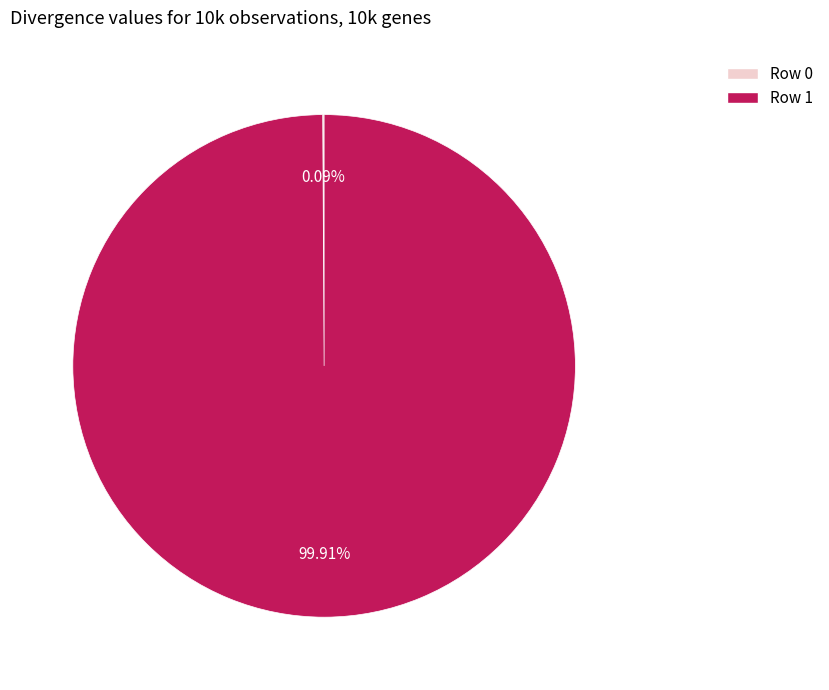

What percentage is the Row 1 slice, to the nearest percent?

100%